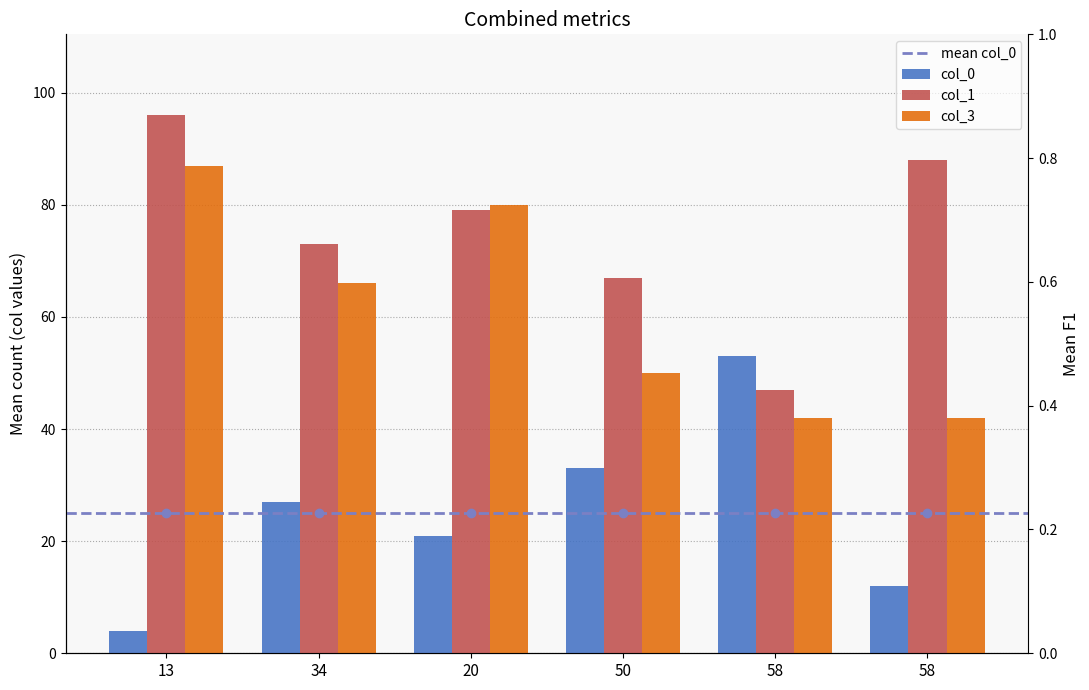

Which series has the largest range (max minus min)?

col_0